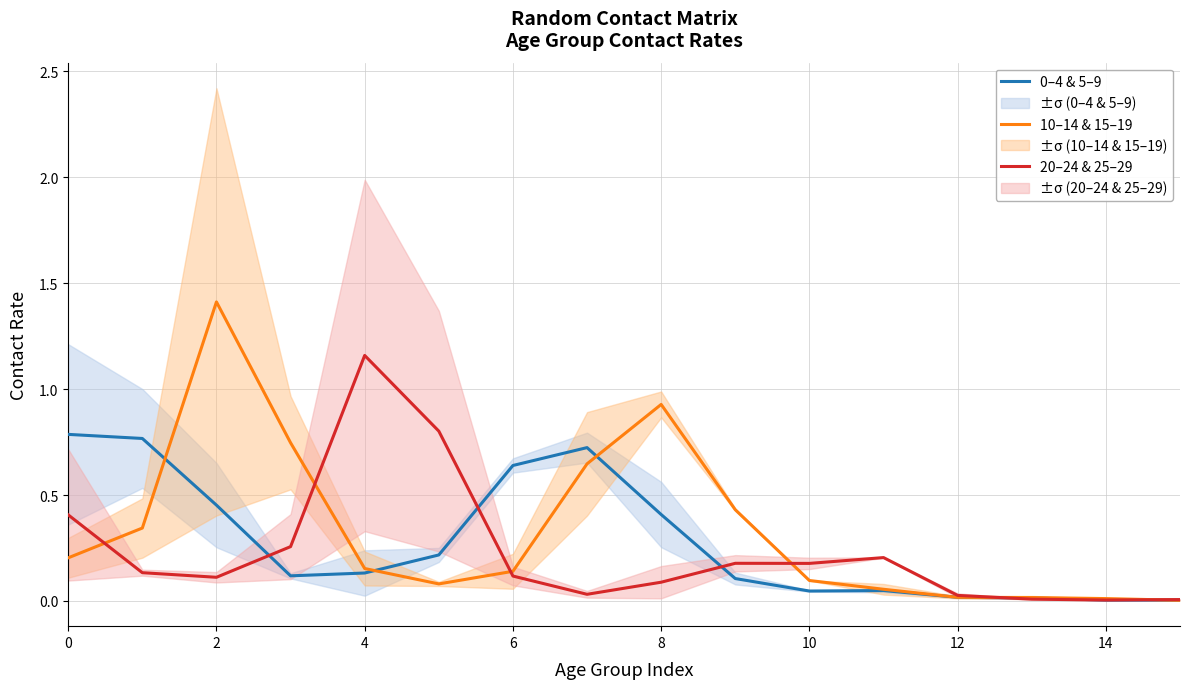

What is the sum of all 0–4 & 5–9 values?

4.5